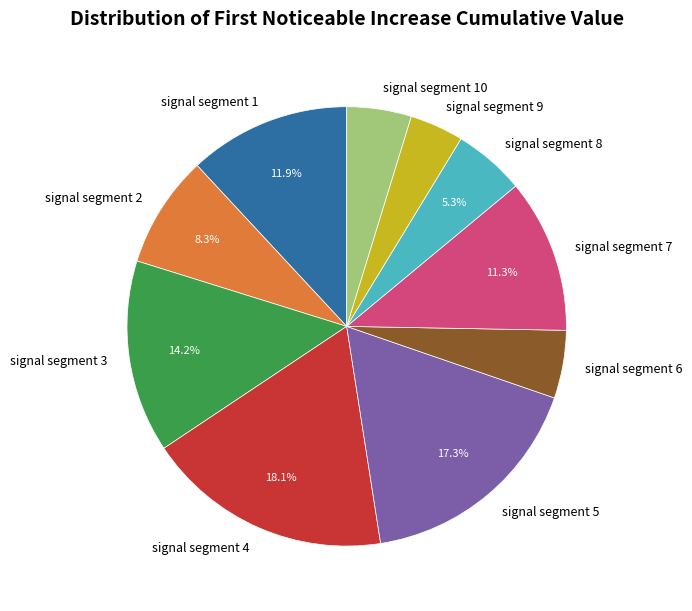

How many slices are in this pie chart?

10